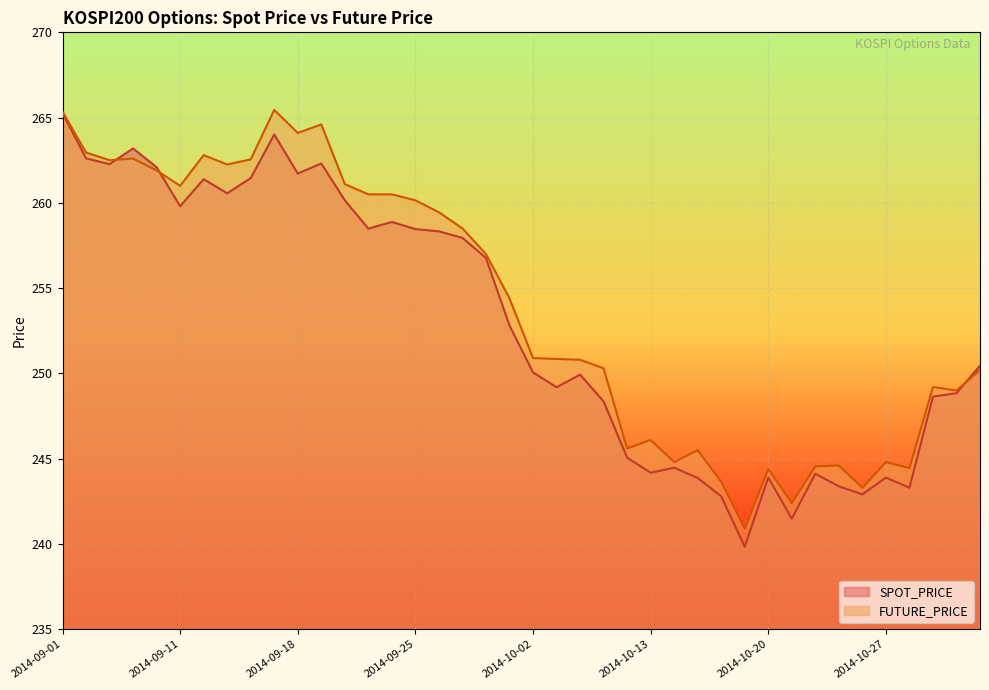

Where is SPOT_PRICE nearest to the value 252?

2014-10-01